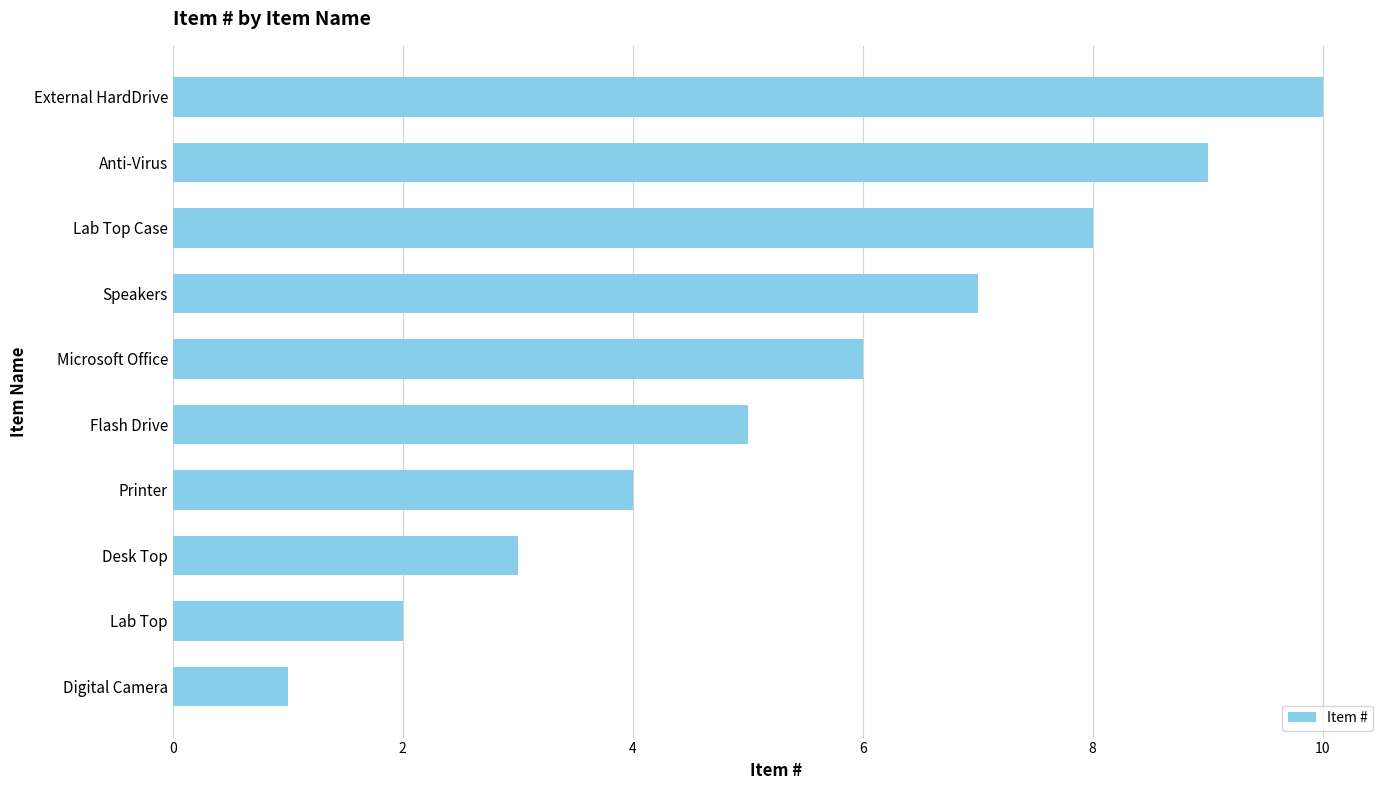

What is the ratio of the value at Speakers to the value at Lab Top Case?

0.9